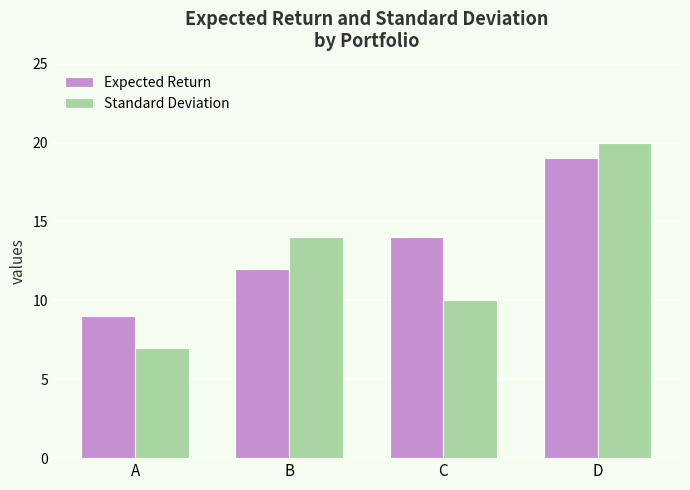

How many bars are there in total?

8